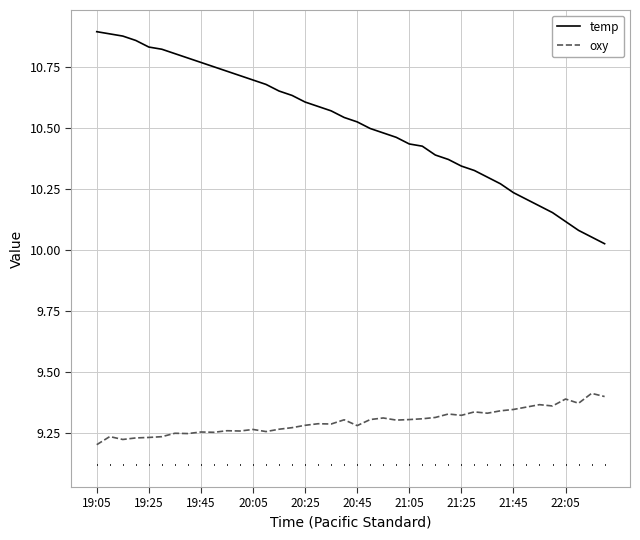

List the series in order of their overall mean, highest first.

temp, oxy